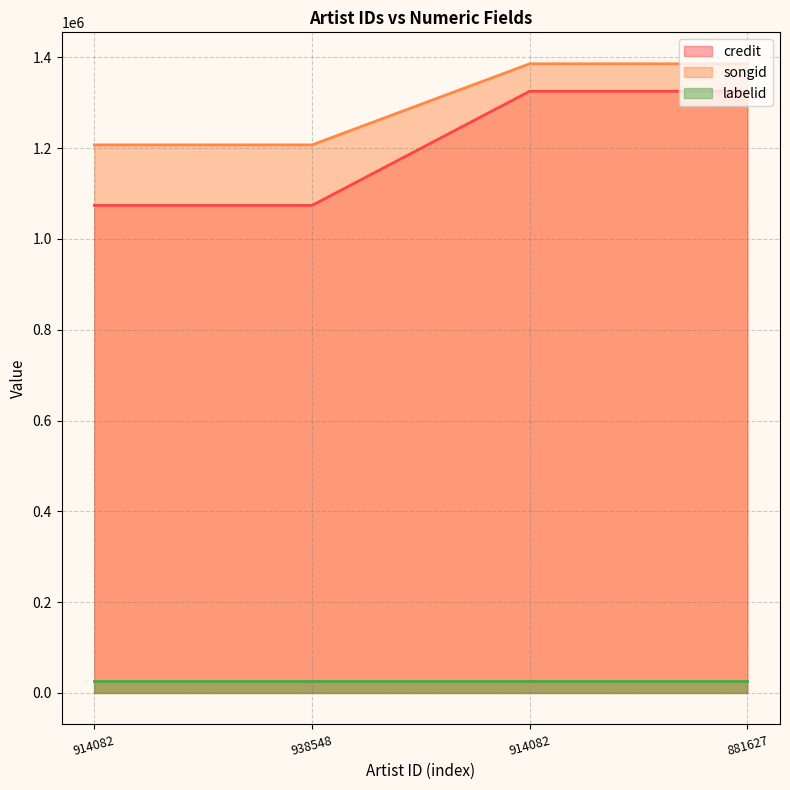

Which has a higher value, 938548 or 914082?

914082